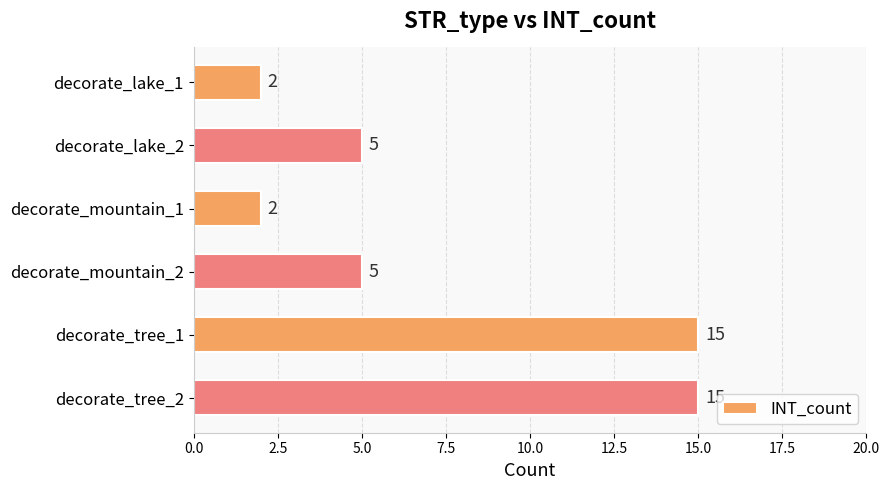

Reading top to bottom, extract all data points from this chart.

2	5	2	5	15	15